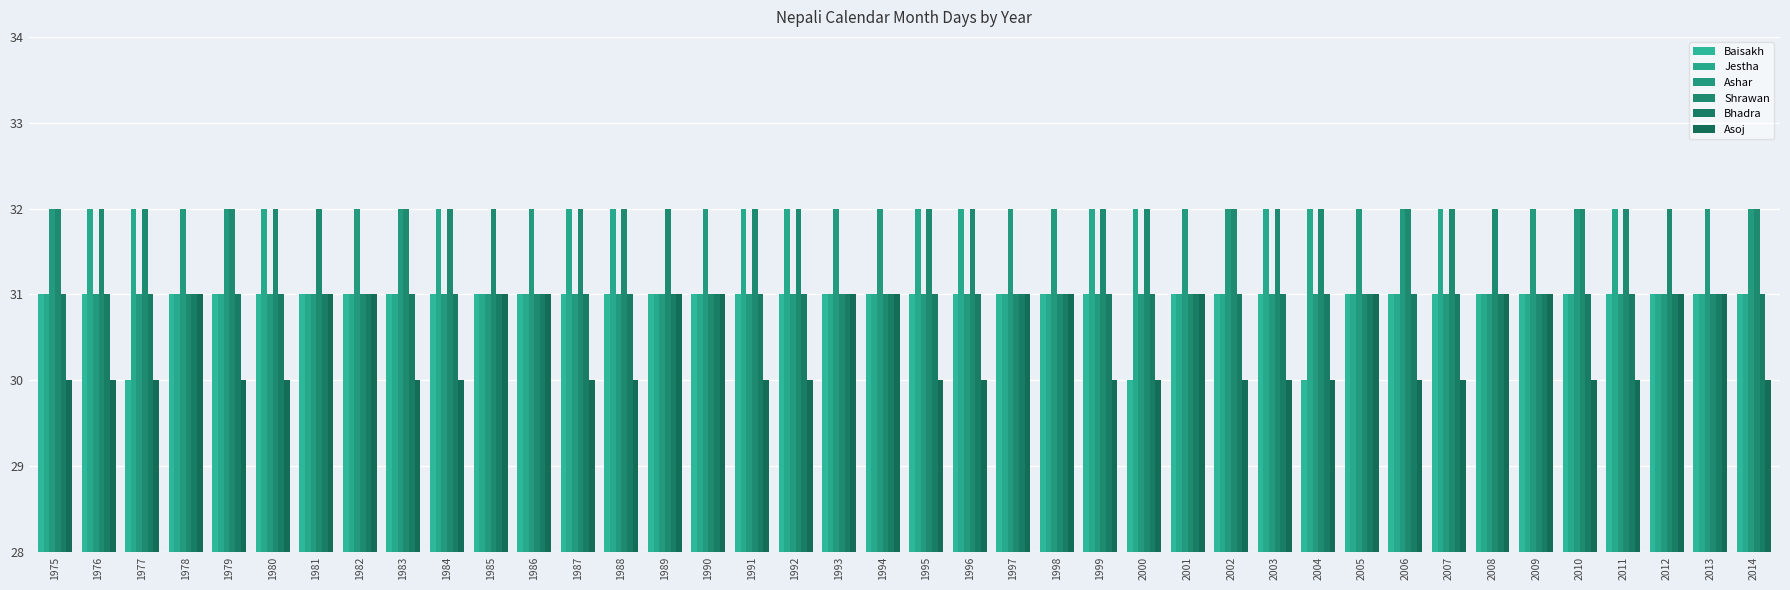

Is it true that Ashar equals 53 at 2013?

False